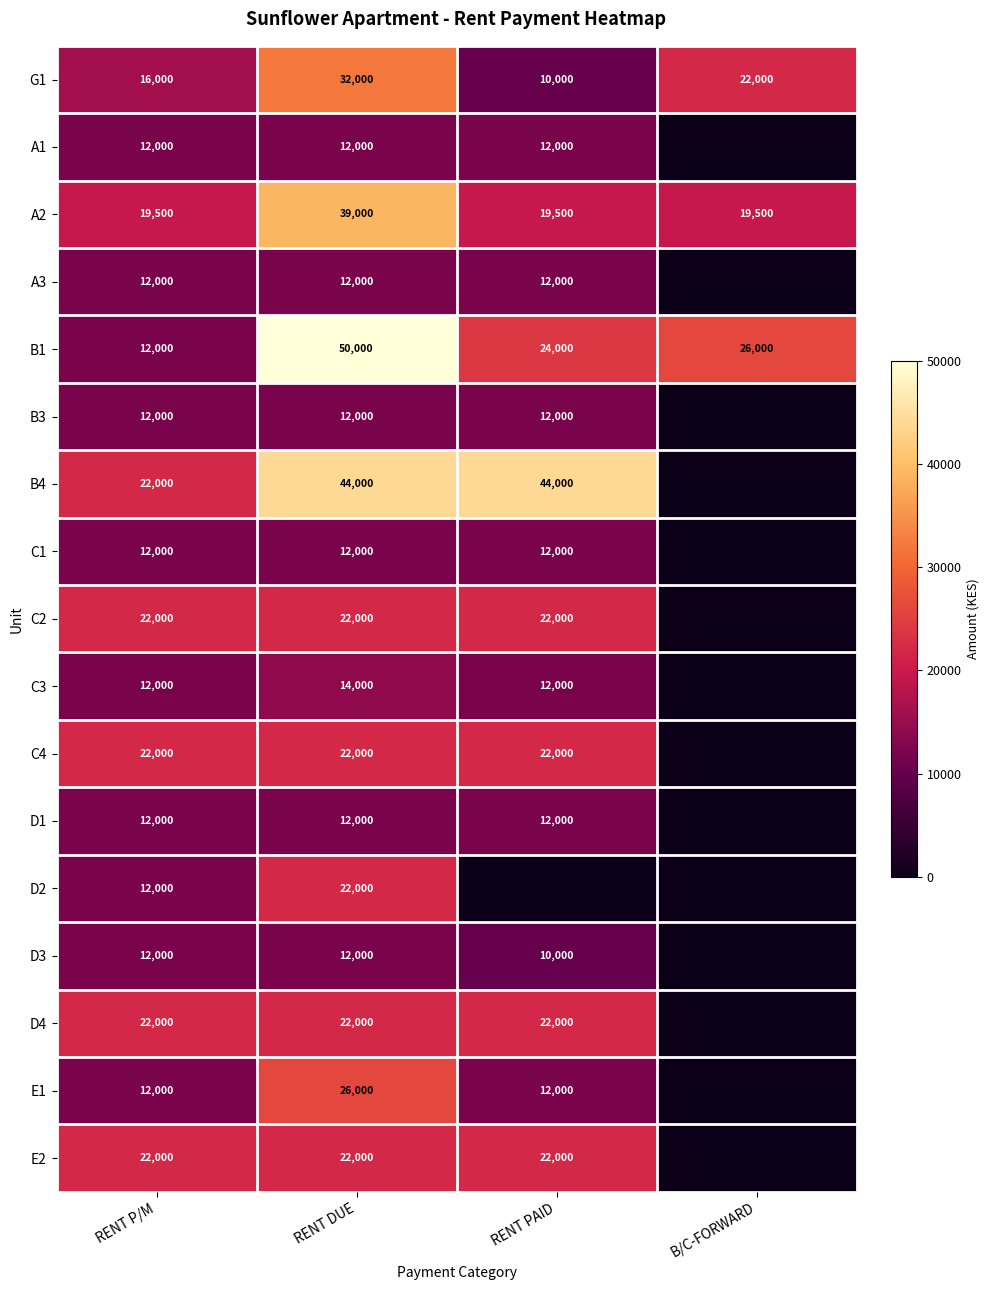

What is the average value of the A2 series?

24375